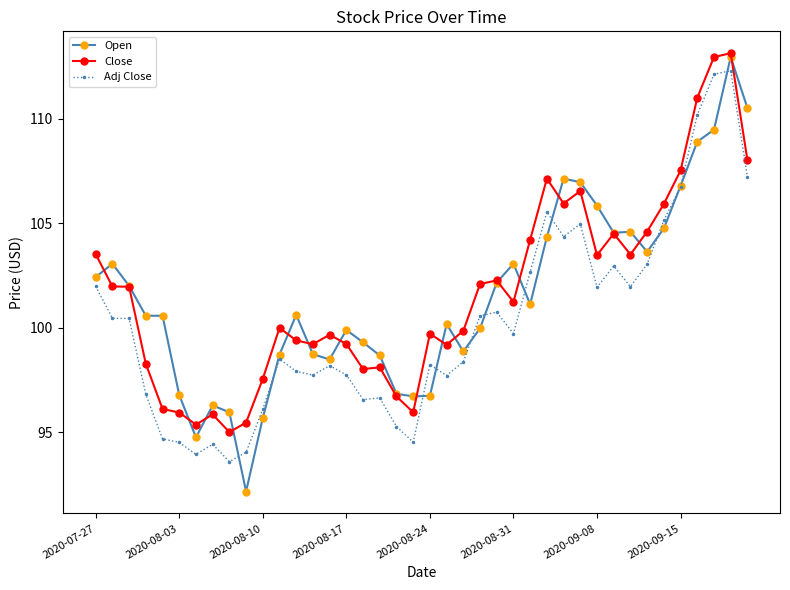

What is the minimum value shown in the chart?

92.2